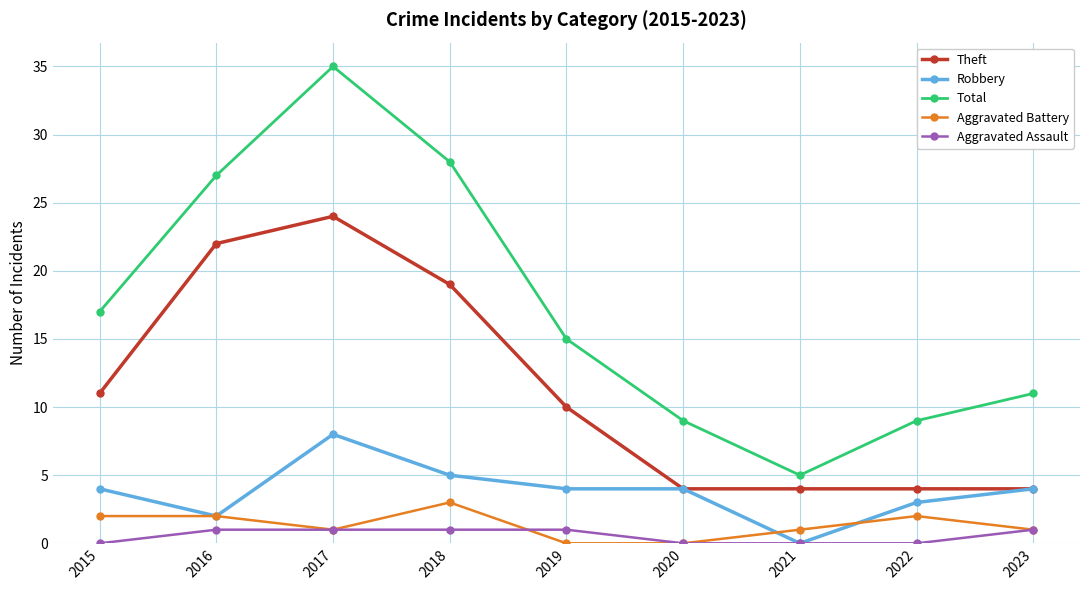

How many lines are shown in the chart?

5